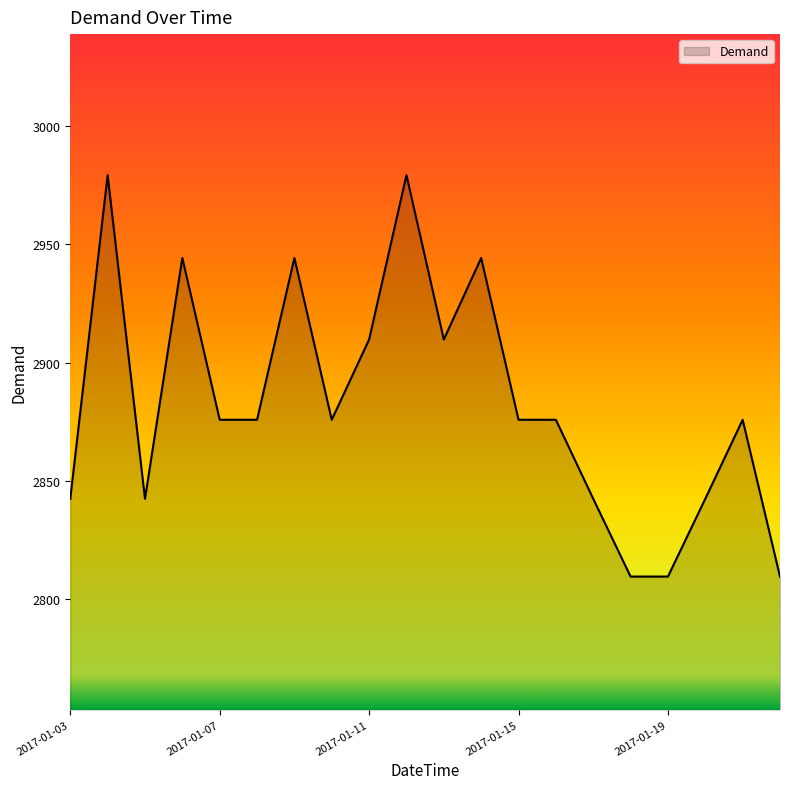

What is the greatest value displayed?

2979.2